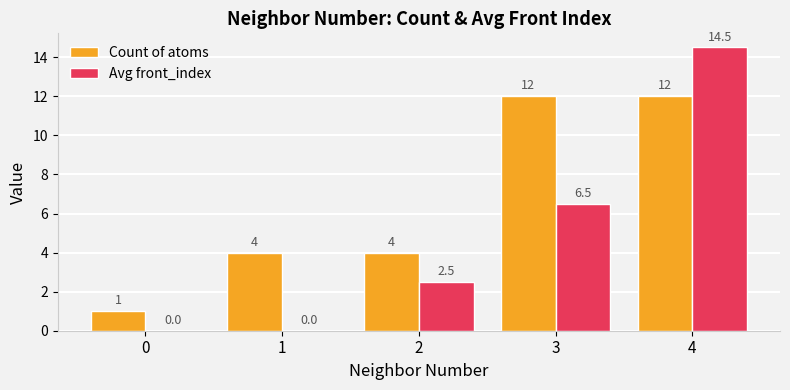

How many categories are shown in the chart?

5